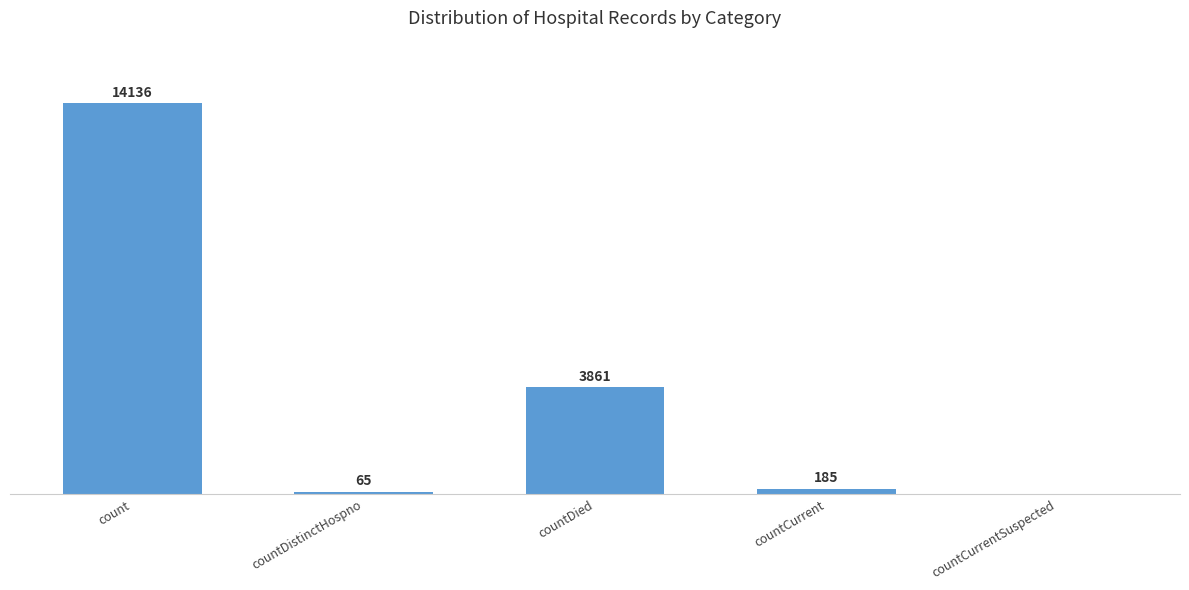

At which category does the chart reach its peak across all series?

count